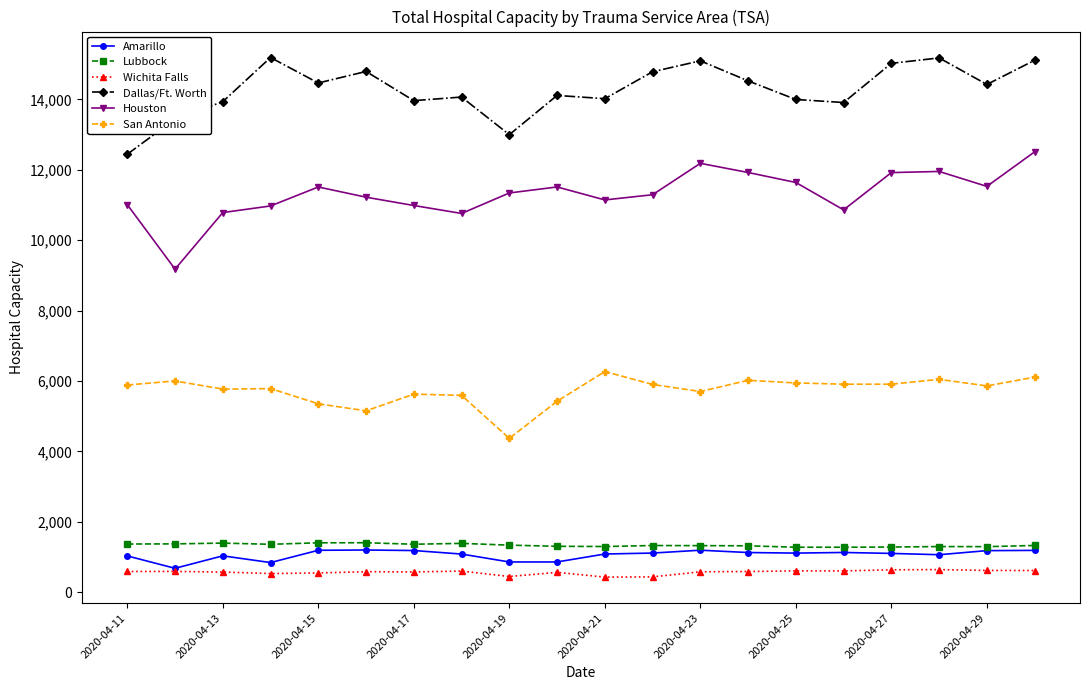

What is the value of the Houston point at the 19th from the left?

11529